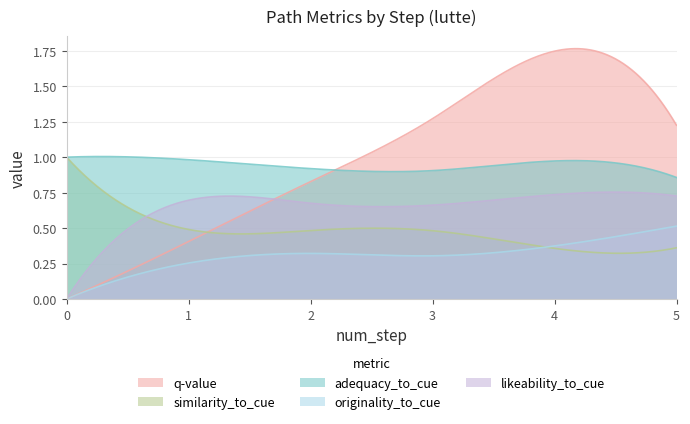

How many values in the q-value series exceed 0?

33